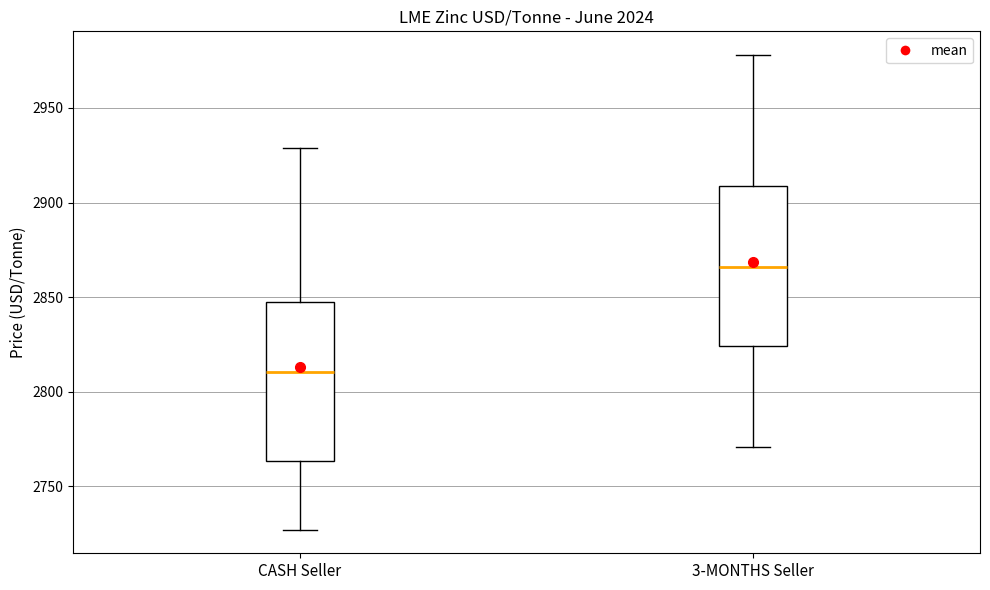

Reading left to right, transcribe this box plot: for each box, give where its median line is, the range the box spans, and where its two whiskers end, as read against the y-axis. The values are not printed on the chart, so give them approximately, as read against the axis.

CASH Seller: median 2810, box 2765 to 2845, whiskers 2725 to 2930
3-MONTHS Seller: median 2865, box 2825 to 2910, whiskers 2770 to 2980